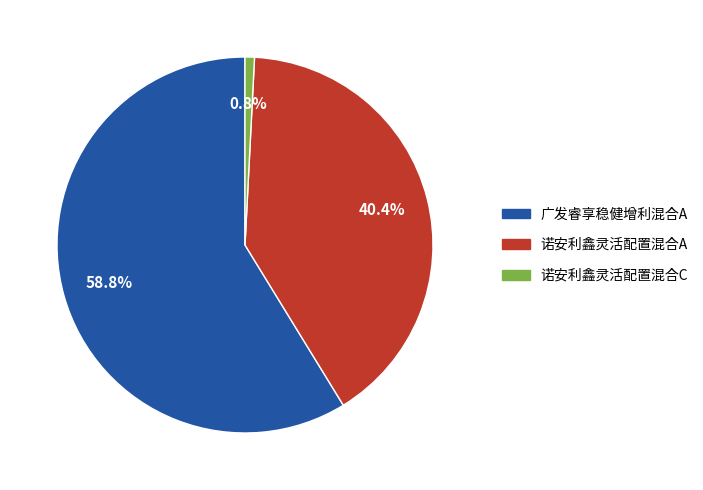

To the nearest percent, what is the difference between the largest and smallest slice percentages?

58%